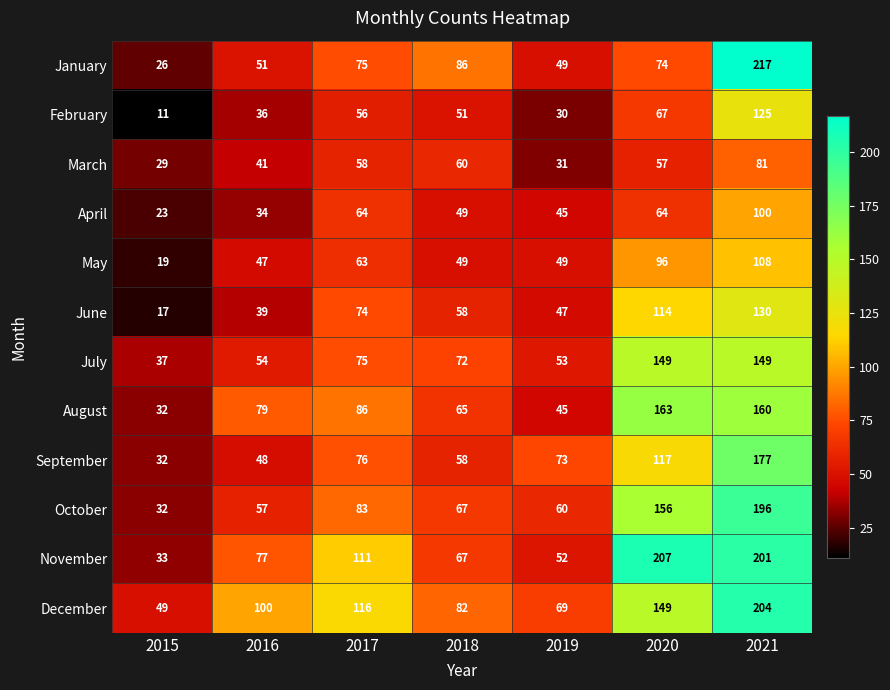

The April series shows 8 at 2015. True or false?

False